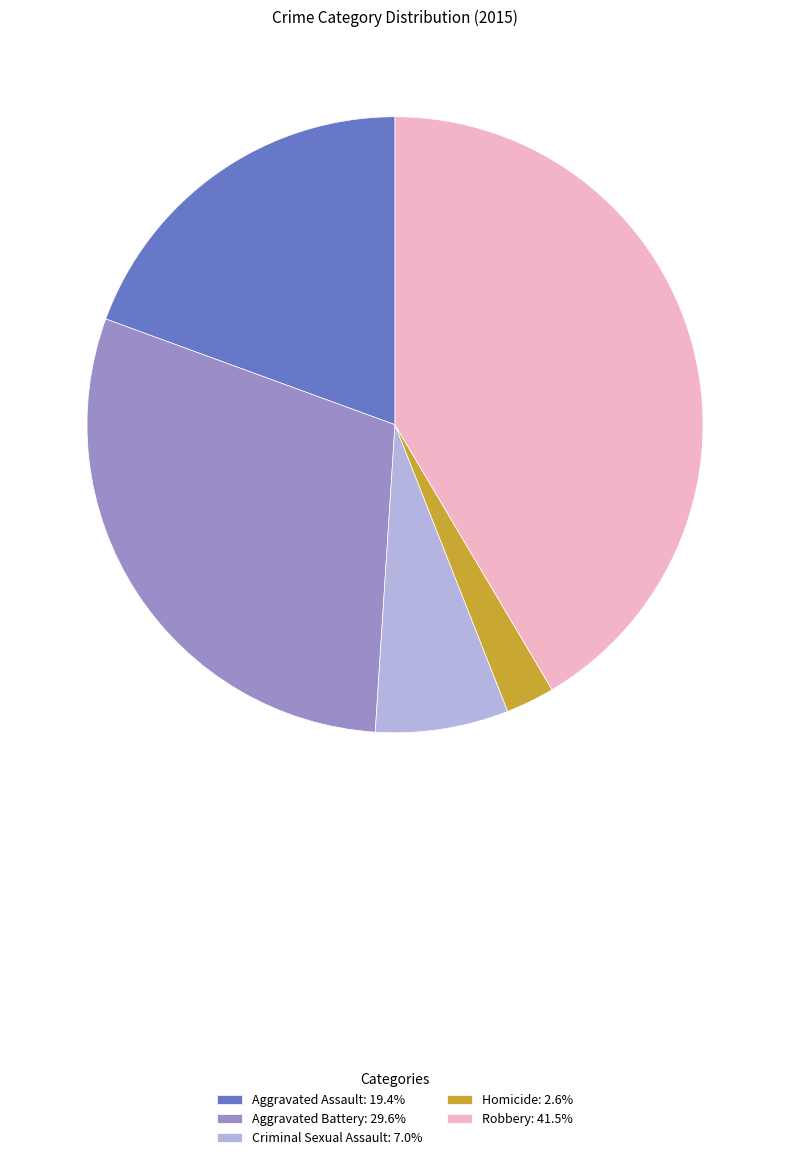

Does Homicide: 2.6% account for over 50% of the chart?

No